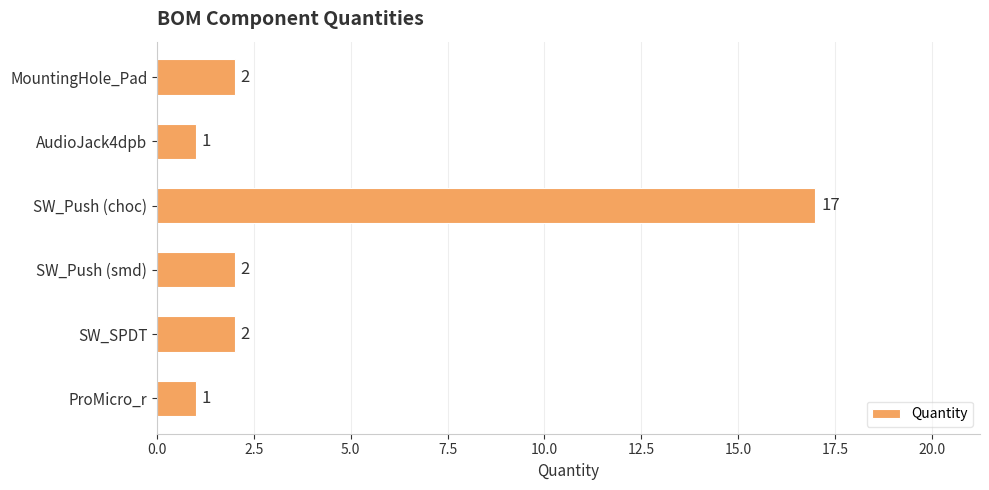

True or false: the data shows 12 at SW_Push (choc).

False